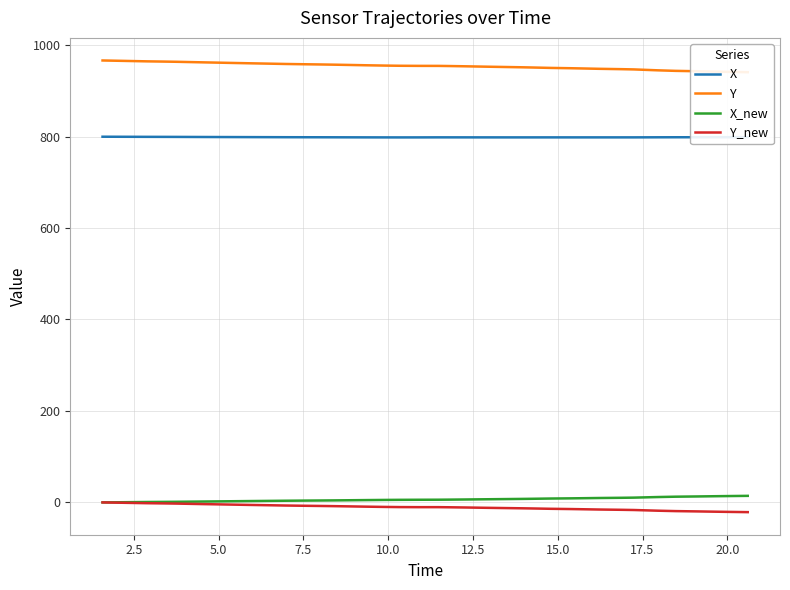

True or false: X and Y_new cross at least once.

False